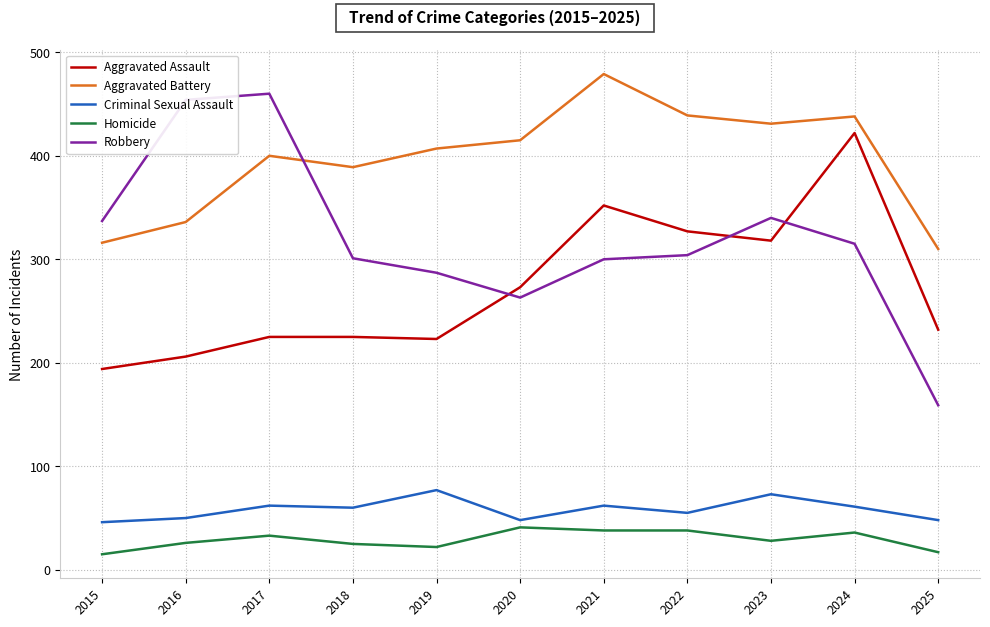

How many distinct data groups are displayed?

5